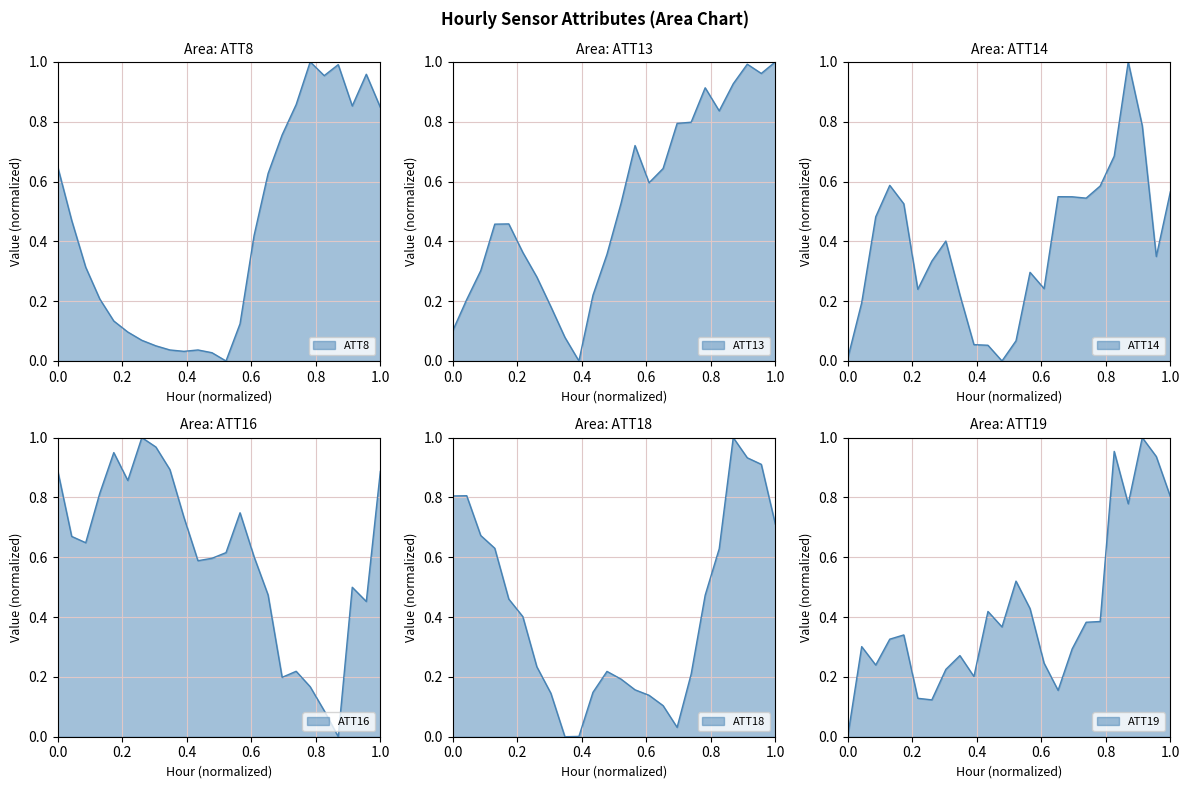

List the series in order of their peak value, lowest first.

ATT8, ATT13, ATT14, ATT16, ATT18, ATT19